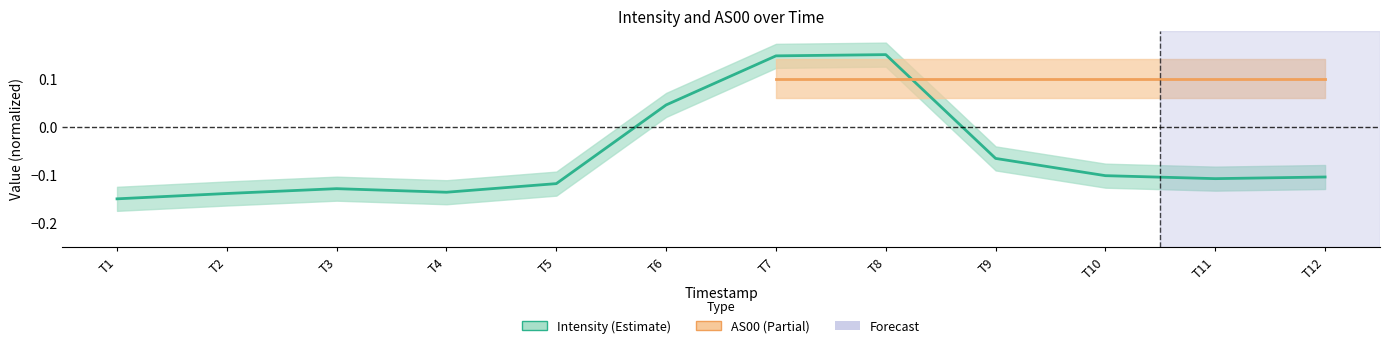

How many interior local valleys (lower than both neighbors) does the data have?

2